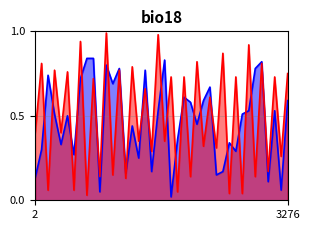

How many lines are shown in the chart?

2